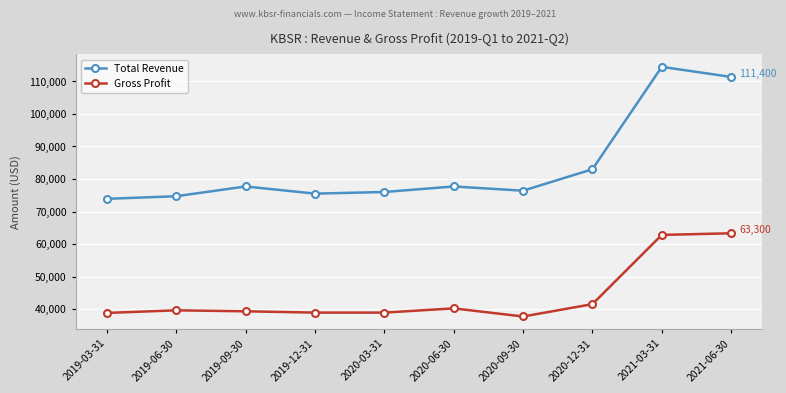

True or false: Total Revenue and Gross Profit intersect in this chart.

False